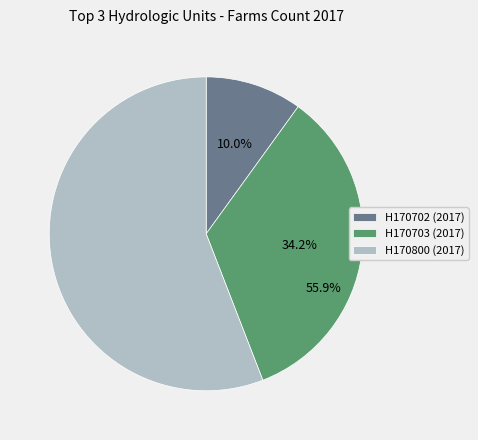

To the nearest percent, what is the difference between the largest and smallest slice percentages?

46%